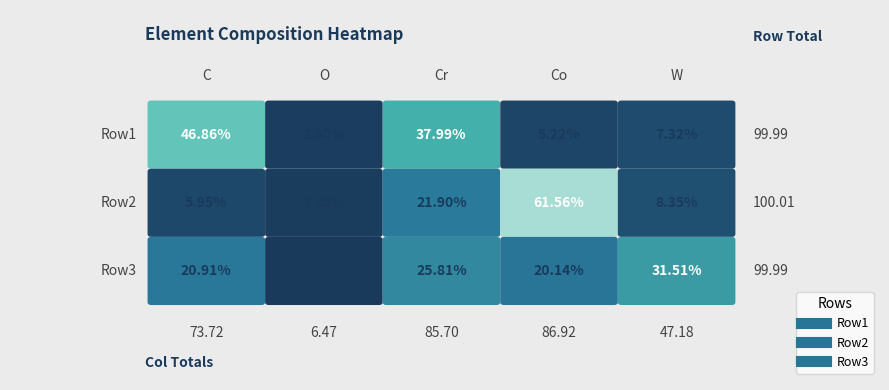

How many values in the Row2 series are below 8?

2